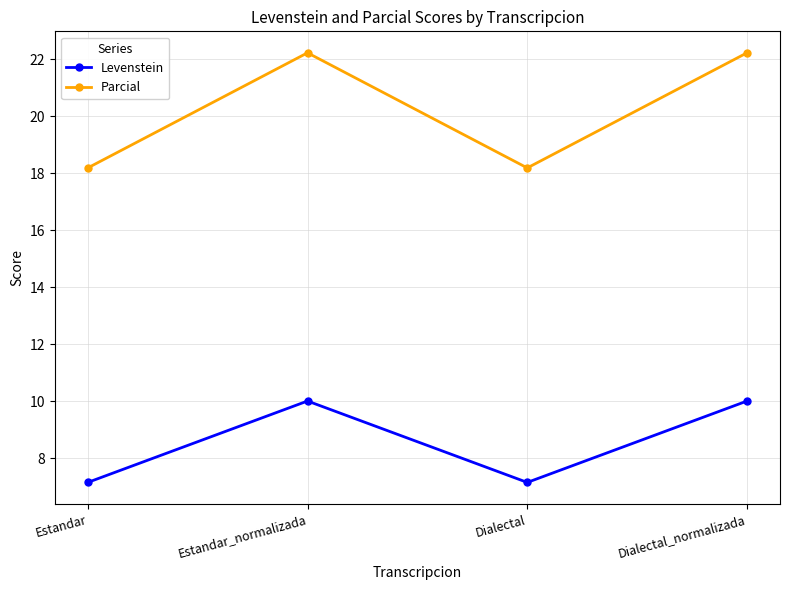

Reading right to left, extract all data points from this chart.

Levenstein: 10.0	7.1	10.0	7.1
Parcial: 22.2	18.2	22.2	18.2